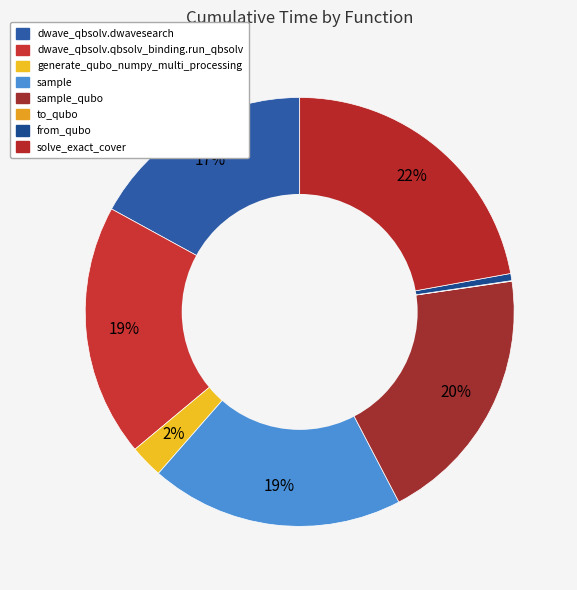

To the nearest percent, what portion does dwave_qbsolv.dwavesearch represent?

17%